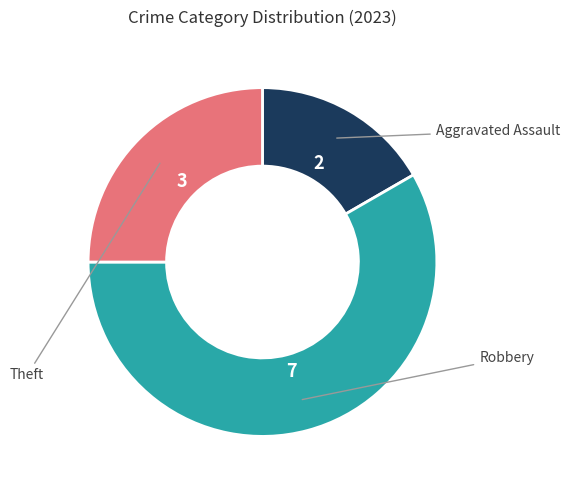

The Theft slice represents 25% of the pie. True or false?

True